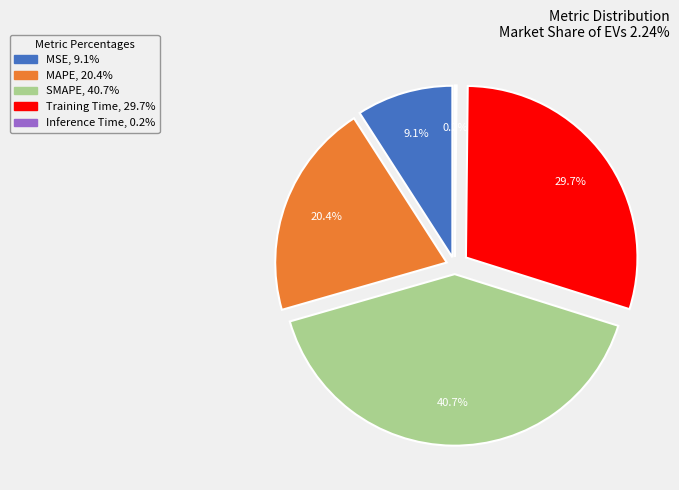

To the nearest percent, what is the combined percentage of Inference Time and MSE?

9%